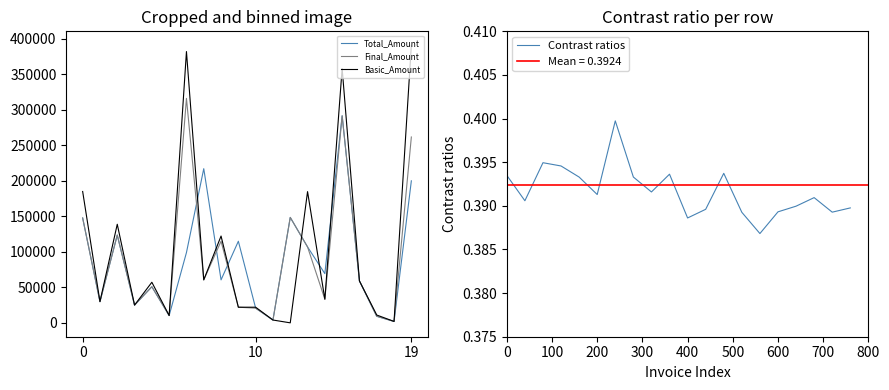

The value of Contrast ratios at 400 is 0.2. True or false?

False